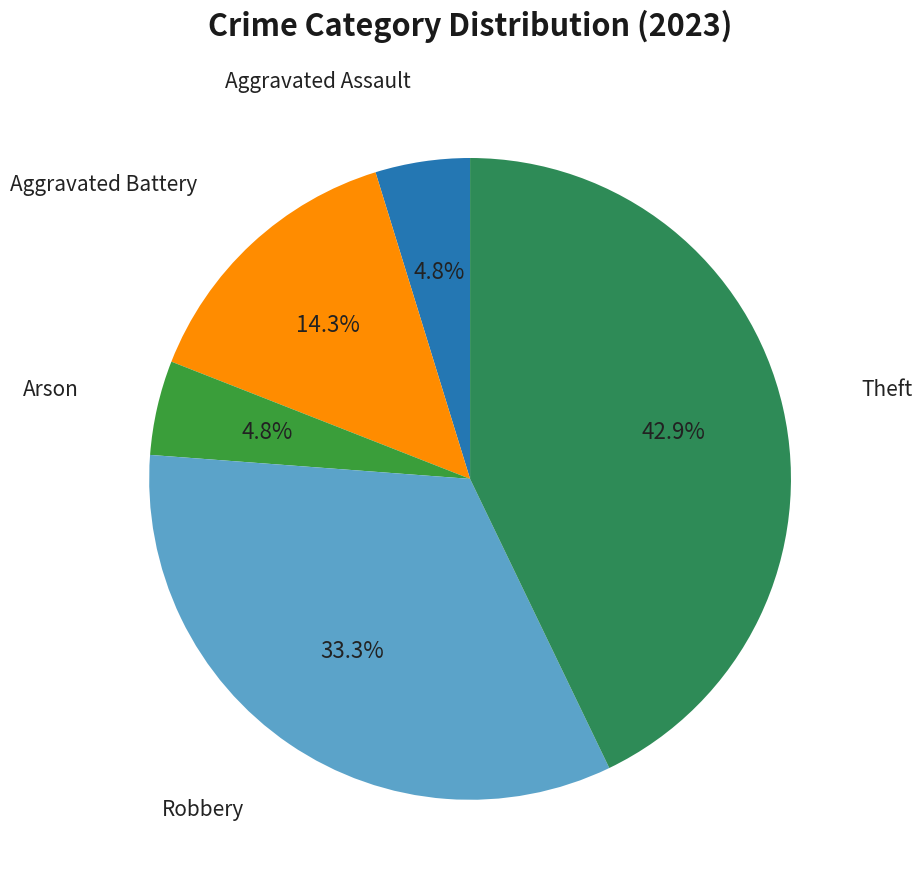

Count the number of slices in the pie.

5